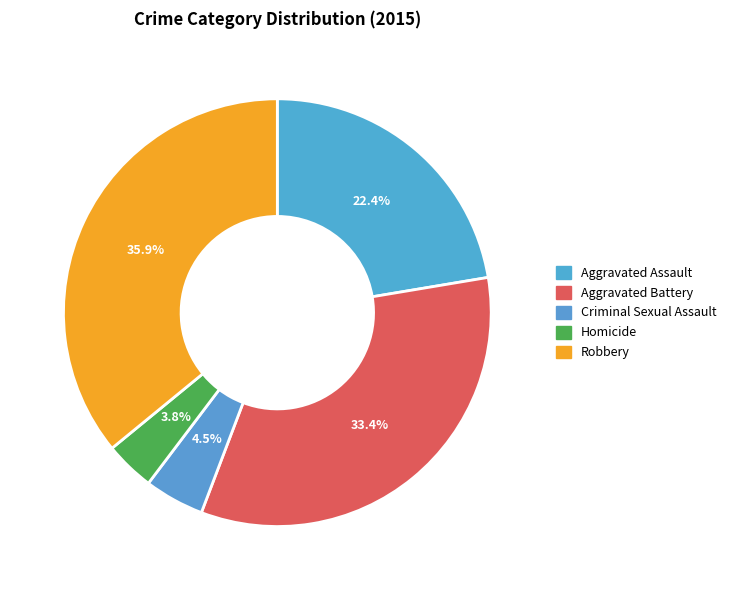

How much of the chart is everything except Robbery?

64.1%